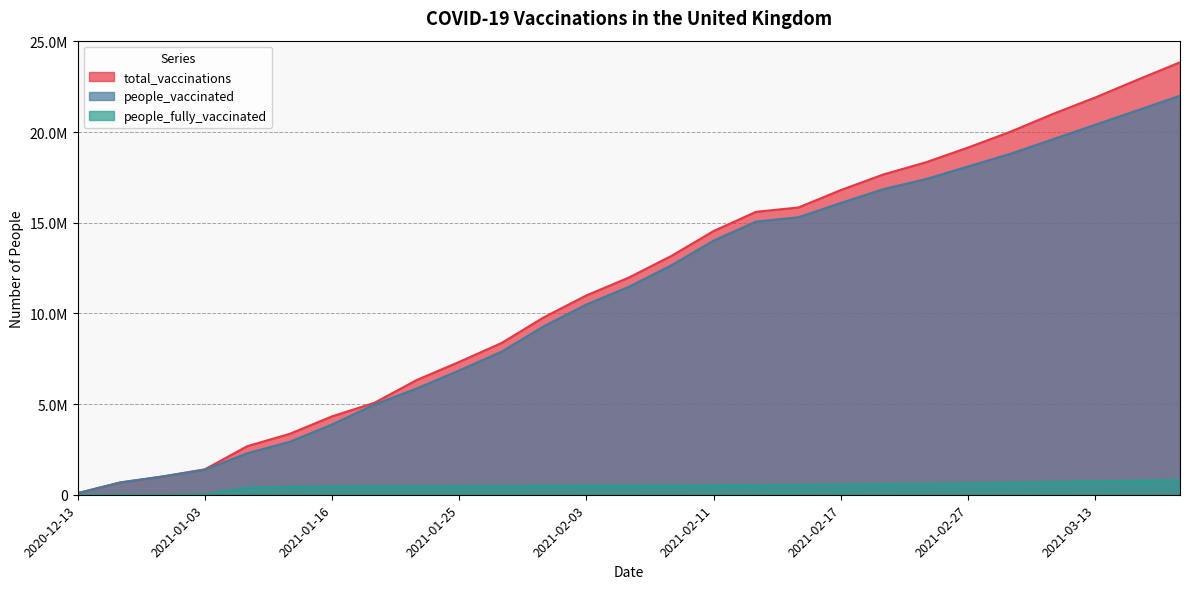

What is the lowest value of the total_vaccinations series?

86465